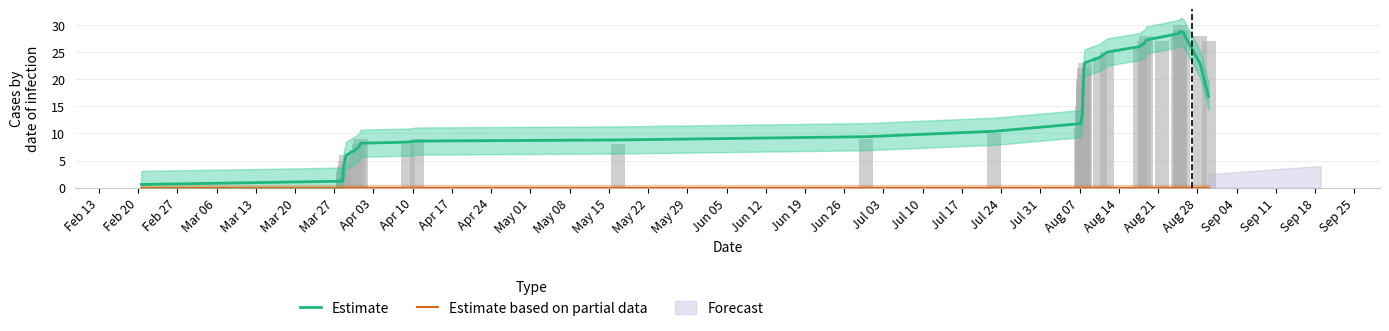

Which series changed the most between Feb 13 and Jul 17?

Estimate